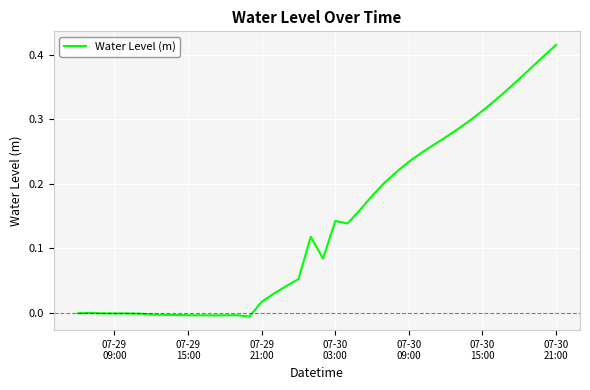

How many points are lower than both their immediate neighbors (excluding endpoints)?

5